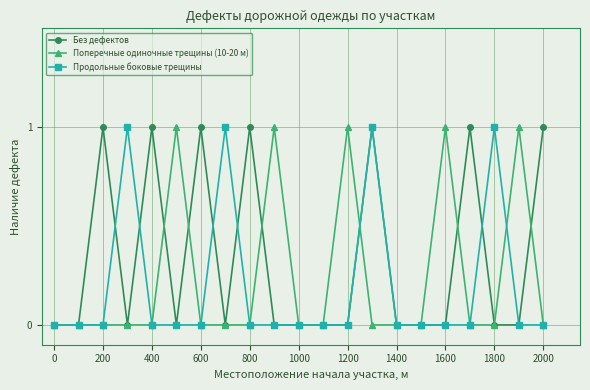

Does the chart have visible grid lines?

Yes